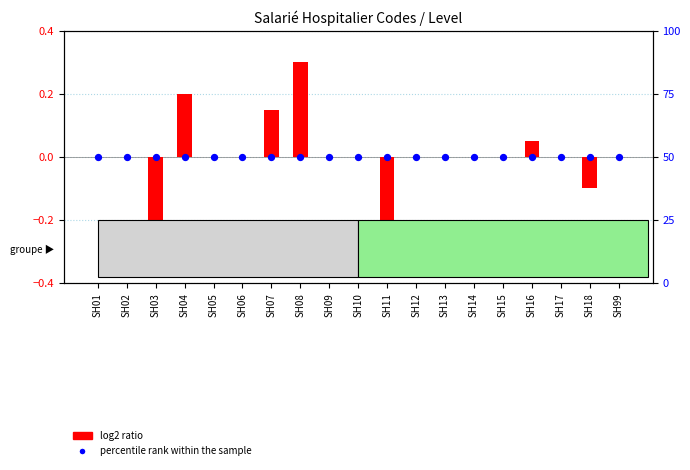

What are all the series names shown in the legend?

log2 ratio, percentile rank within the sample